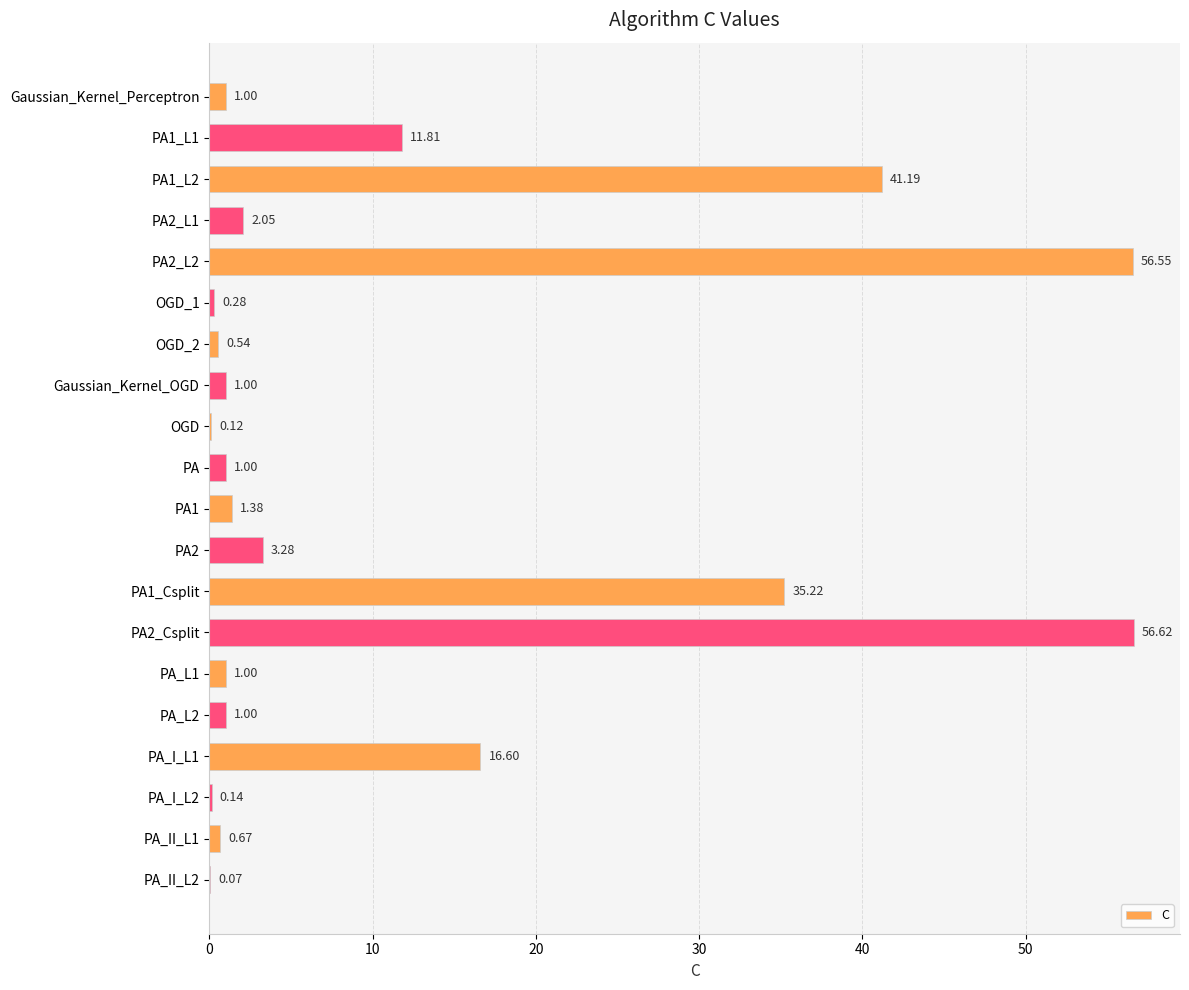

Which has a higher value, PA2 or Gaussian_Kernel_Perceptron?

PA2